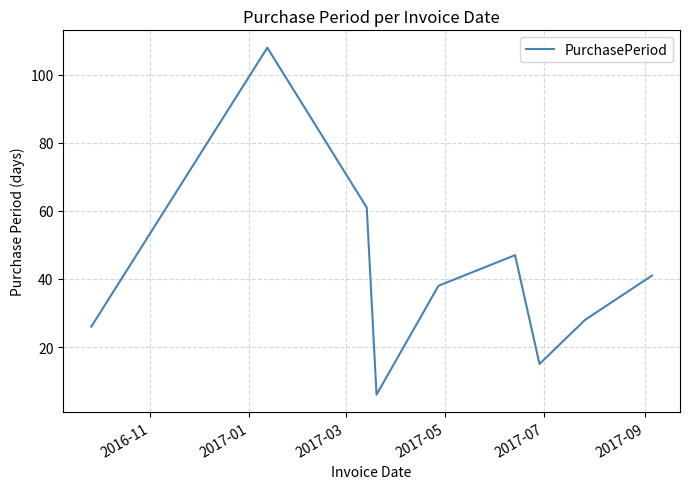

What is the smallest value displayed?

6